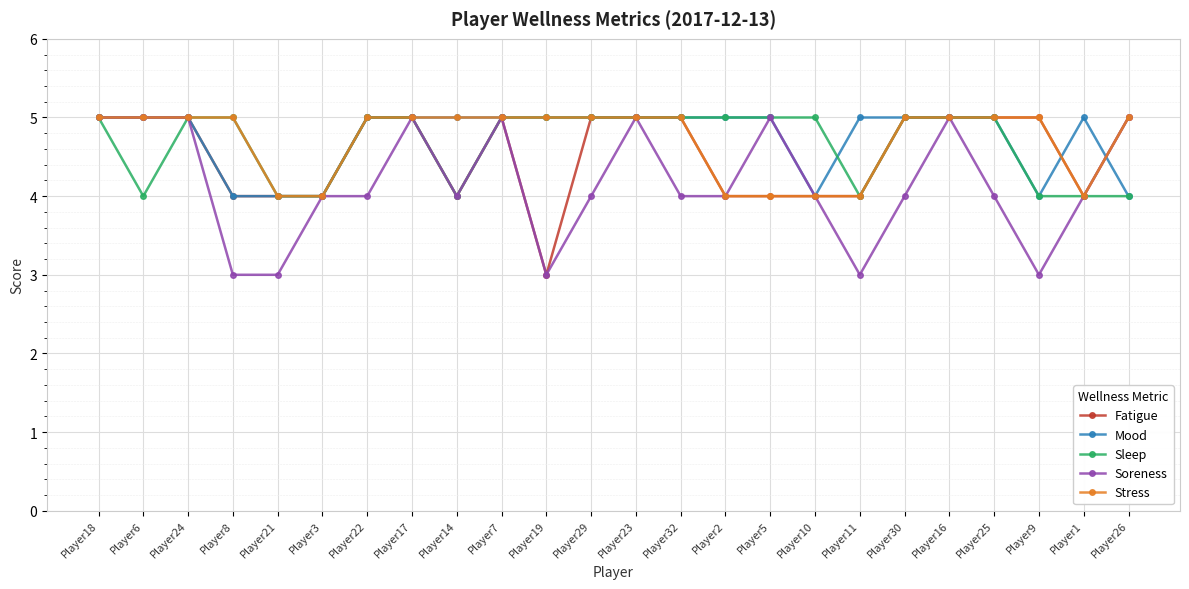

Which series changed the most between Player17 and Player25?

Soreness